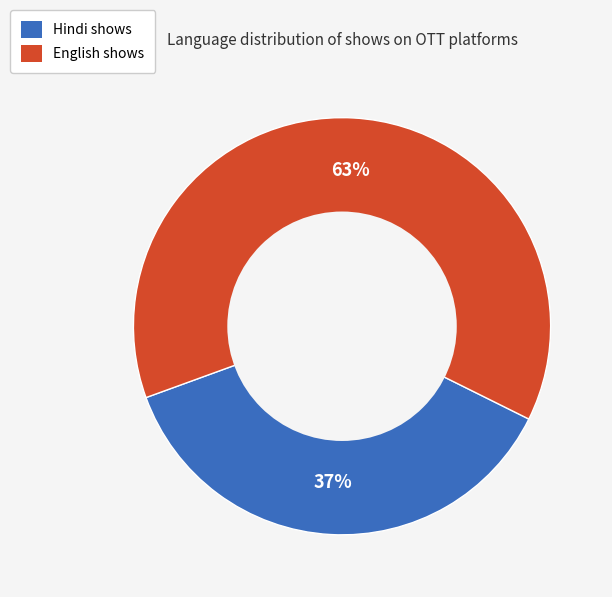

How many slices are in this pie chart?

2